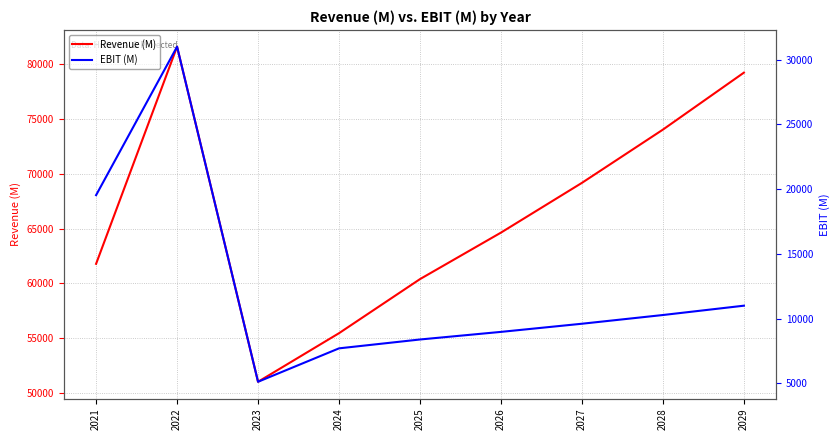

Where is the first local minimum for EBIT (M)?

2023